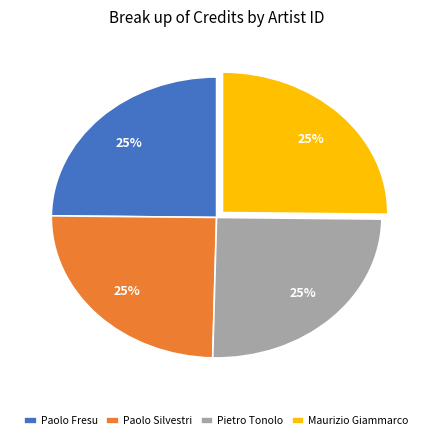

Is there any slice that represents more than half of the pie?

No